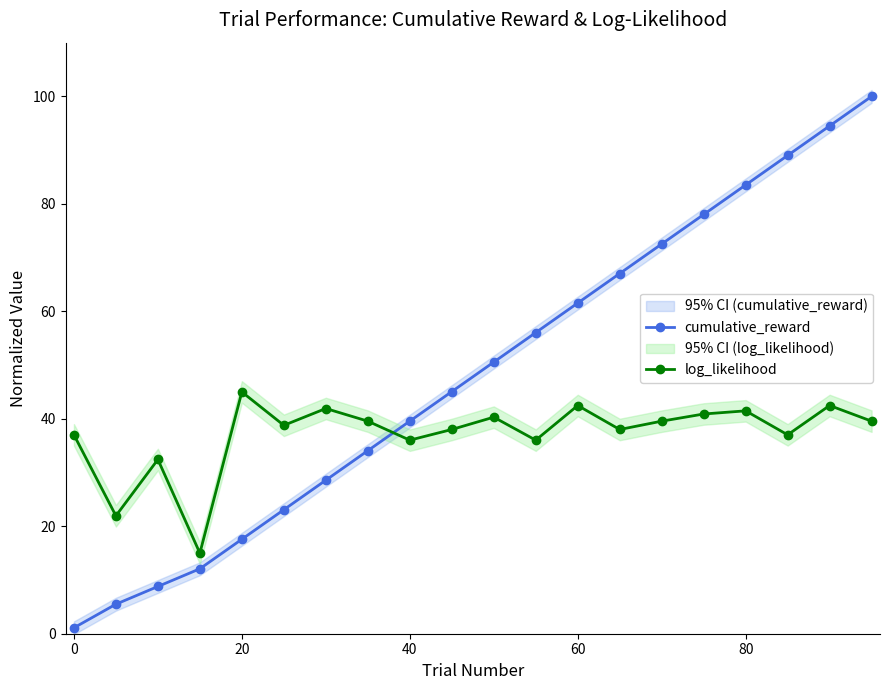

Reading left to right, list all the values displayed in this chart.

cumulative_reward: 1.1	5.5	8.8	12.1	17.6	23.1	28.6	34.1	39.6	45.1	50.5	56.0	61.5	67.0	72.5	78.0	83.5	89.0	94.5	100.0
log_likelihood: 37.0	21.9	32.4	15.0	45.0	38.8	41.9	39.6	36.0	38.0	40.3	36.0	42.5	38.0	39.6	40.9	41.5	37.0	42.5	39.6